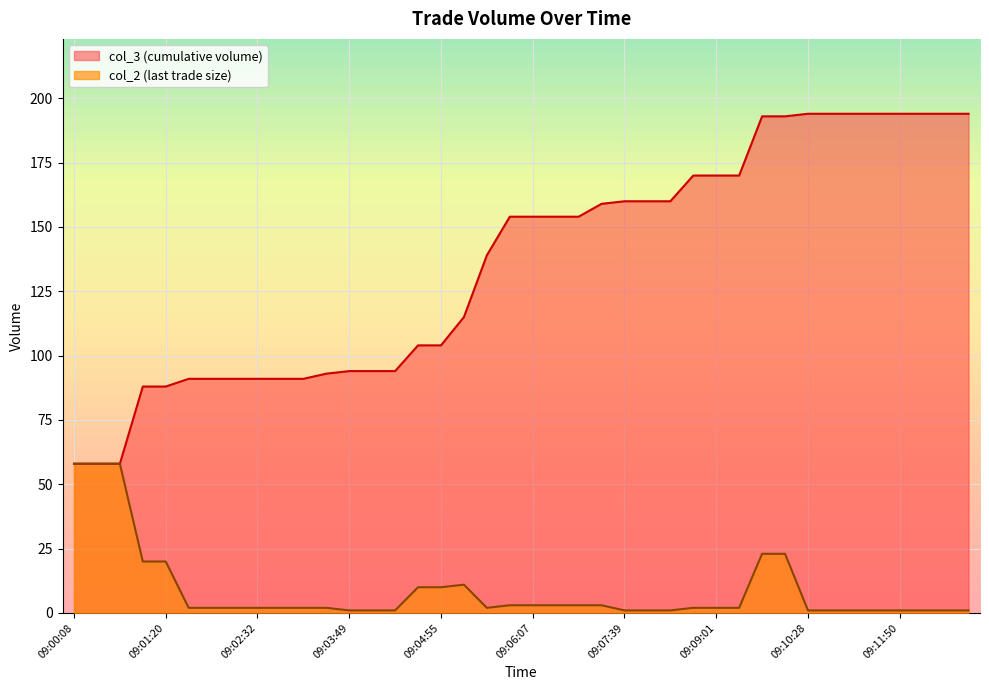

What is the difference between the second highest and minimum values in the col_3 (cumulative volume) series?

136